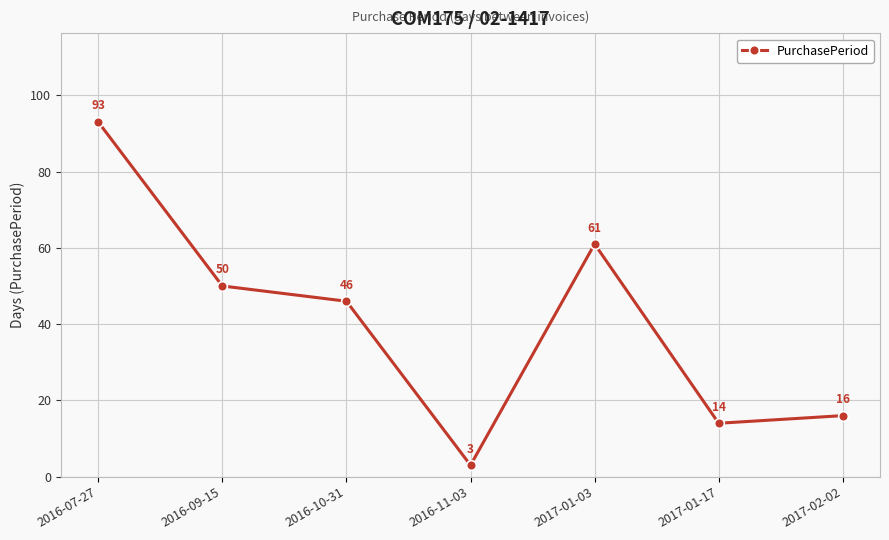

Read the value at 2016-10-31, to the nearest 10.

50